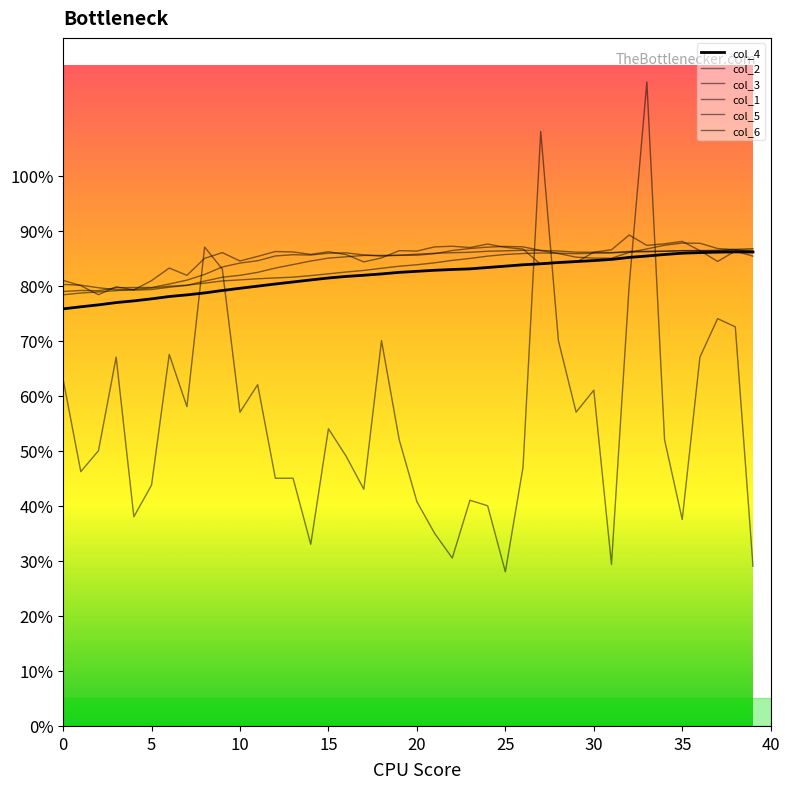

What is the label of the 32nd point from the left?

31